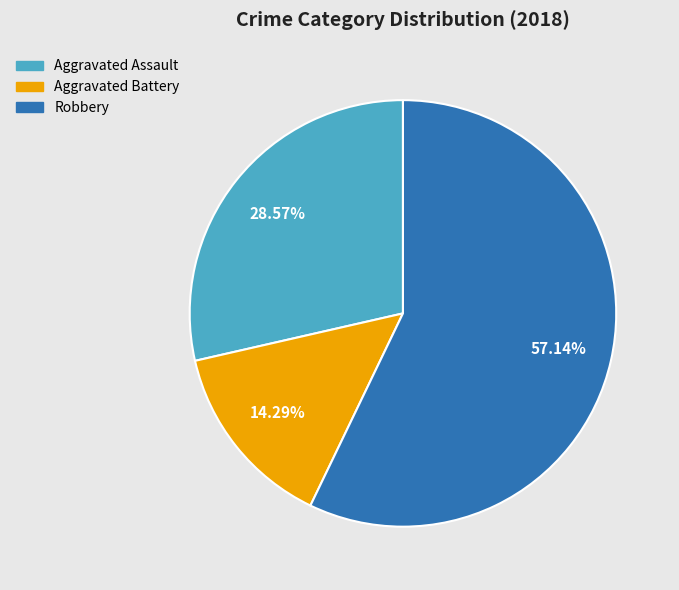

Is there a majority slice in this chart?

Yes